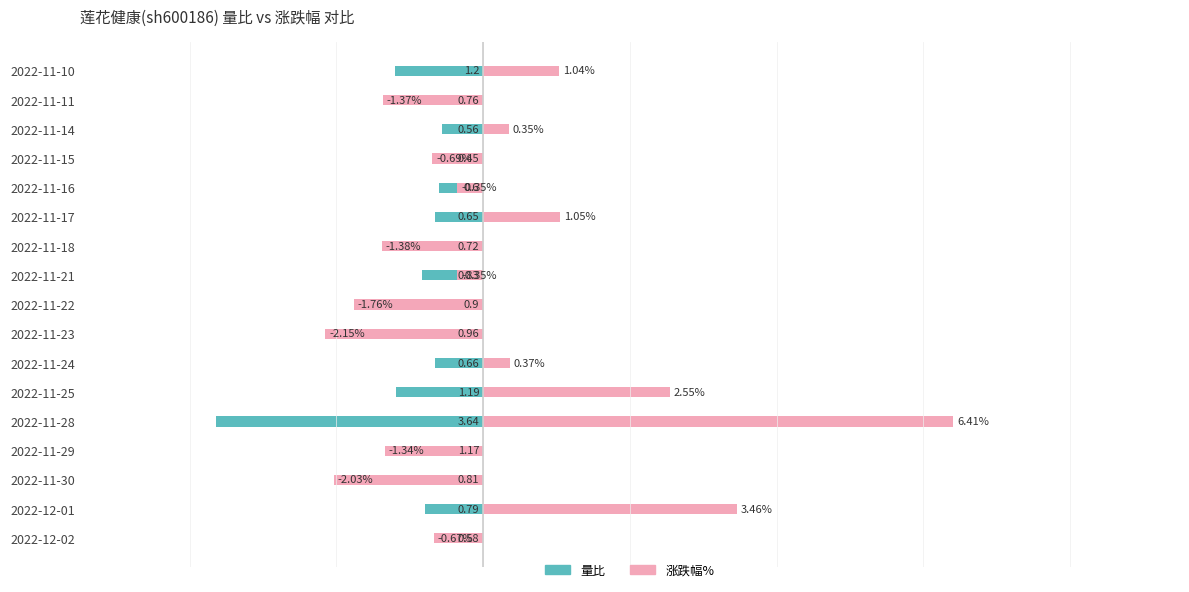

How many data points in 涨跌幅% are less than 0?

10